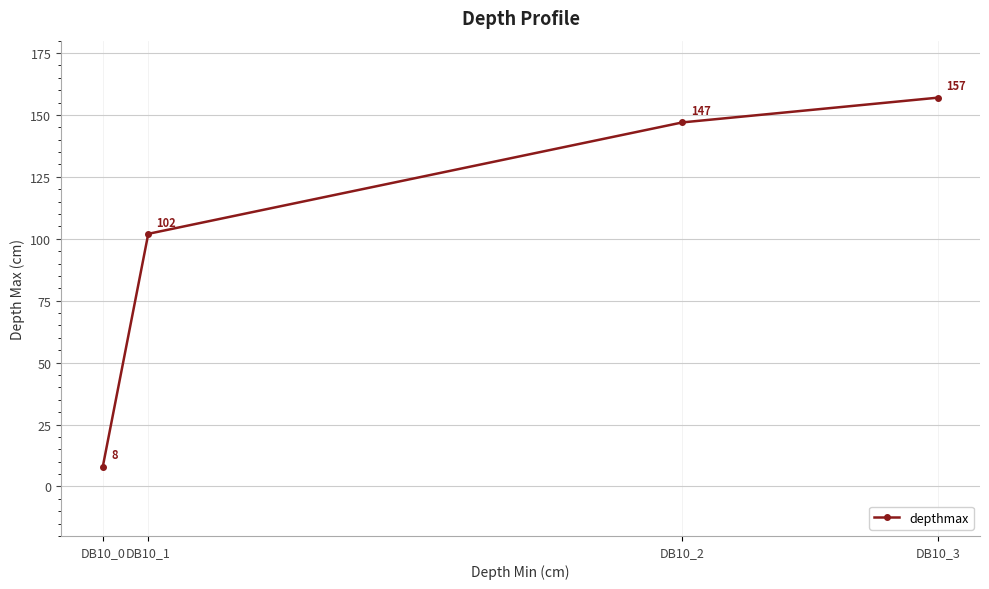

What is the change in value from DB10_2 to DB10_3?

+10